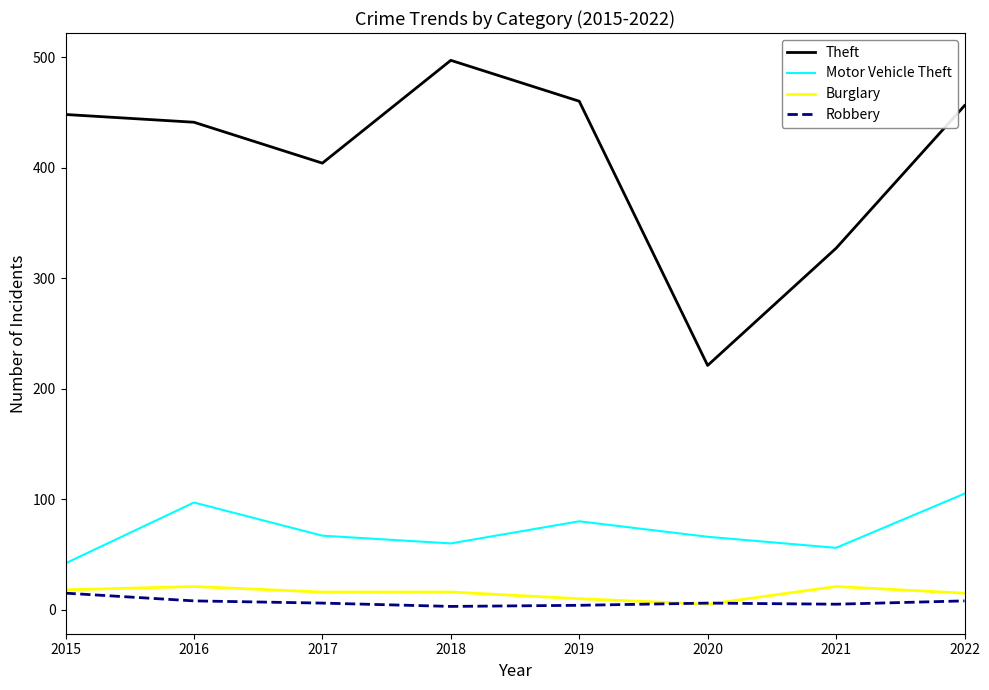

What is the maximum value for Motor Vehicle Theft?

105